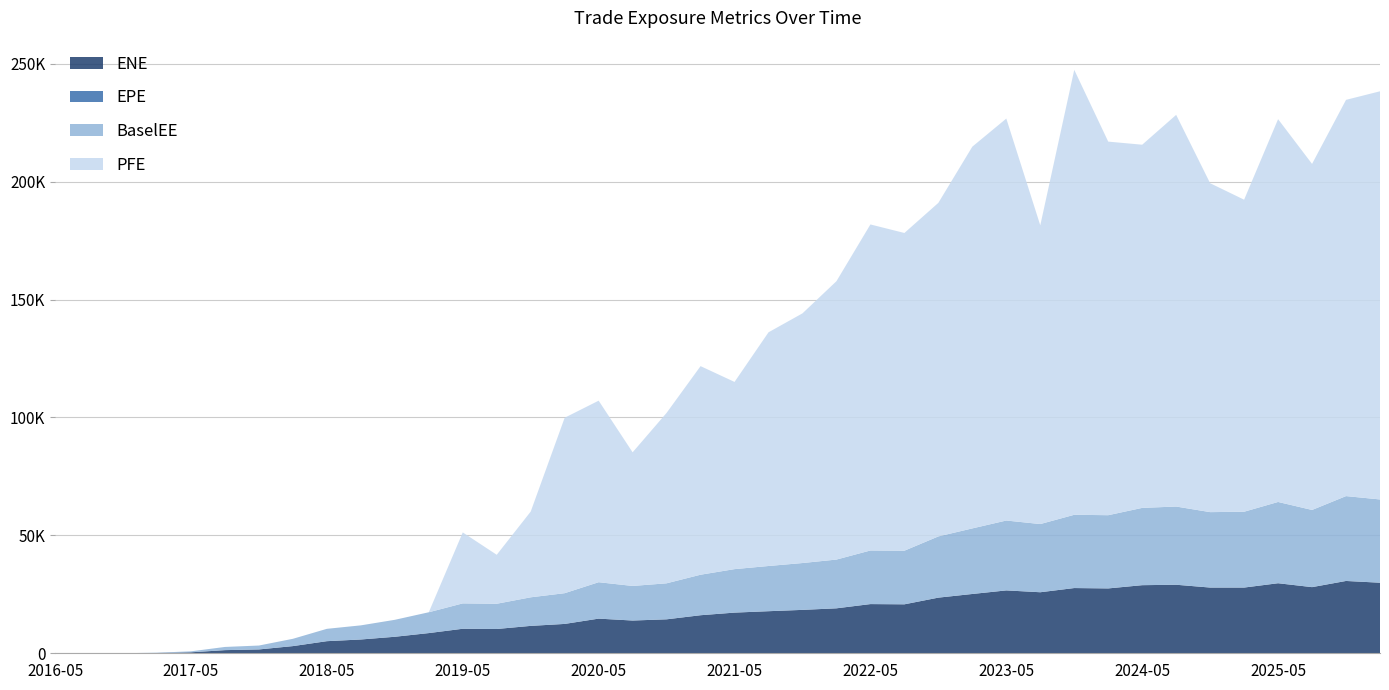

Reading left to right, list all the values displayed in this chart.

ENE: 0.0	0.0	13.3	122.9	410.8	1333.9	1629.2	3042.1	5130.6	5847.8	6997.5	8562.8	10396.3	10299.6	11616.7	12448.2	14692.8	13889.5	14400.8	16136.3	17246.8	17843.0	18404.8	19066.2	20862.3	20763.7	23596.7	25148.3	26664.2	25883.8	27662.3	27505.3	28879.9	29062.8	27872.9	27870.2	29704.8	28049.7	30669.2	29924.0
EPE: 0.0	0.3	0.5	0.7	1.0	1.3	1.5	1.7	2.0	2.3	2.5	2.7	3.0	3.2	3.5	3.7	4.0	4.2	4.5	4.7	5.0	5.3	5.5	5.7	6.0	6.3	6.5	6.7	7.0	7.3	7.5	7.7	8.0	8.2	8.5	8.7	9.0	9.2	9.5	9.7
BaselEE: 0.0	0.0	13.3	123.7	414.5	1349.7	1653.3	3096.0	5236.9	5989.9	7192.7	8832.1	10761.0	10702.2	12117.4	13035.1	15445.2	14662.3	15268.5	17178.5	18438.4	19168.6	19864.8	20673.9	22728.5	22734.7	25965.3	27808.8	29633.4	28917.9	31066.5	31051.6	32775.7	33164.9	31982.4	32155.7	34461.4	32725.1	35983.7	35307.9
PFE: 0.0	0.0	0.0	0.0	0.0	0.0	0.0	0.0	0.0	0.0	0.0	0.0	30103.8	20768.1	36356.6	74412.0	76997.2	56682.6	72281.0	88468.1	79398.3	99114.8	105897.0	118064.0	138282.0	134757.0	141471.0	161909.0	170484.0	126705.0	188716.0	158450.0	154031.0	166120.0	139499.0	132342.0	162359.0	146775.0	168063.0	173112.0